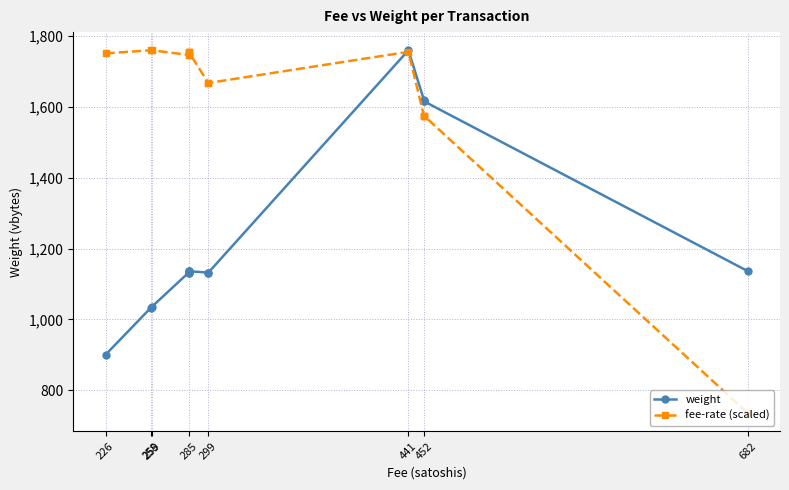

Which series has the widest spread of values?

fee-rate (scaled)